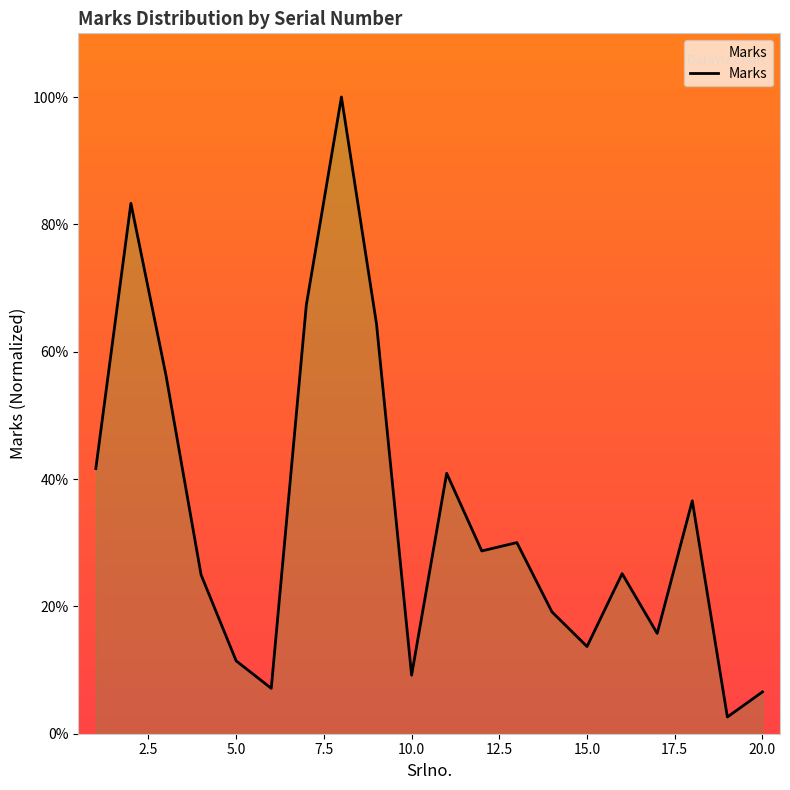

How many lines are shown in the chart?

1